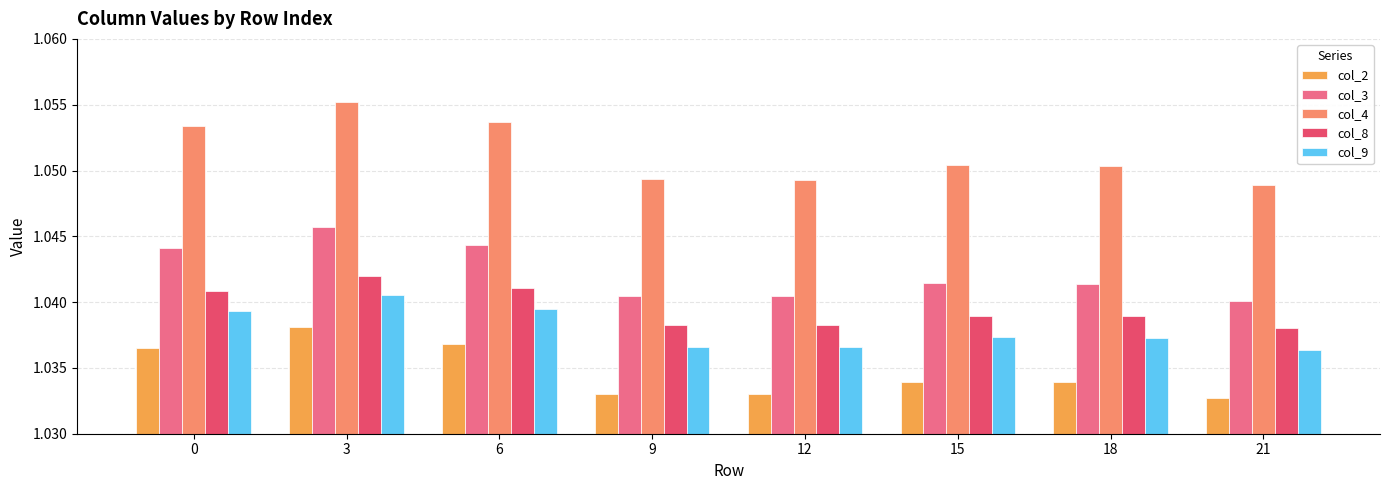

How many bars are there in total?

40